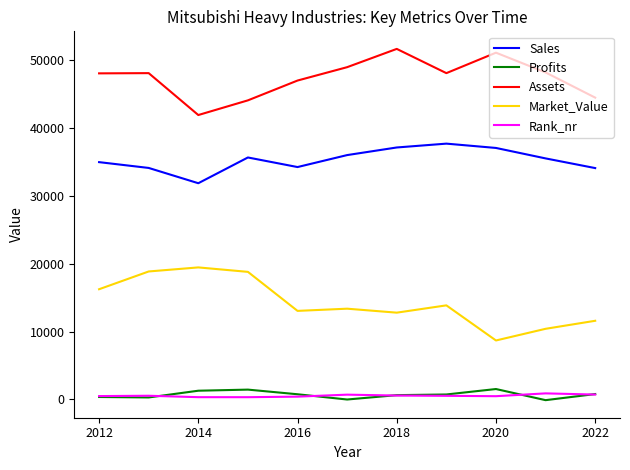

How many lines are shown in the chart?

5